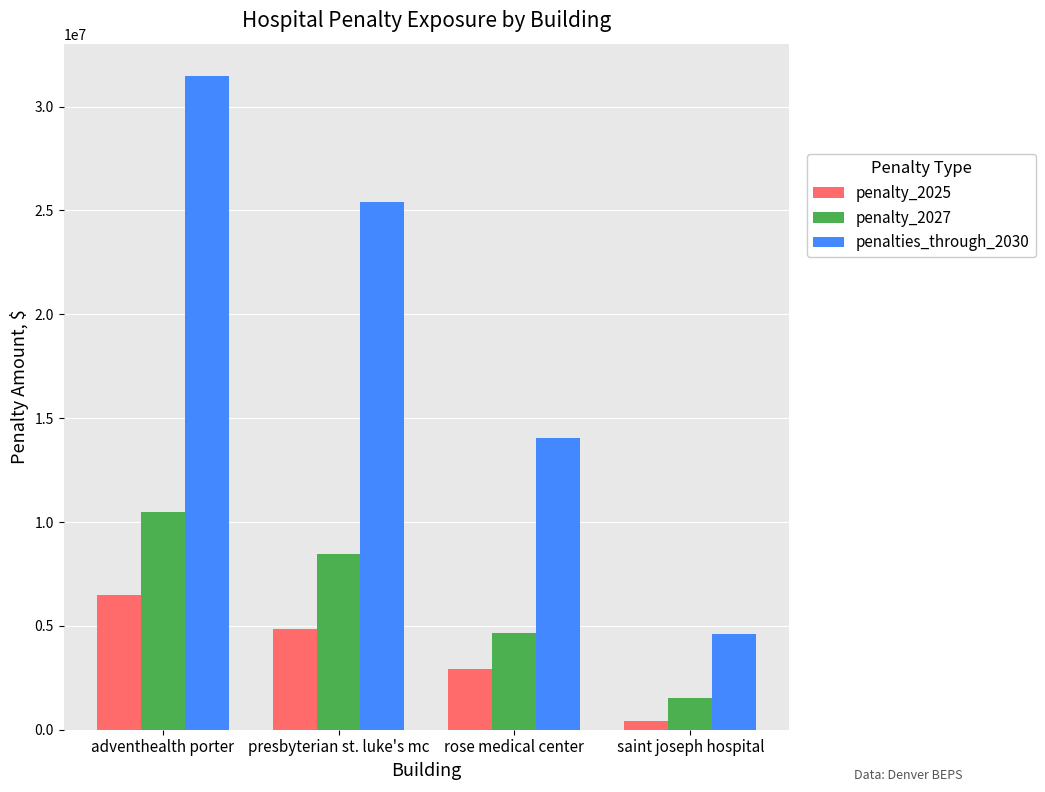

Rank the categories by penalties_through_2030 value from lowest to highest.

saint joseph hospital, rose medical center, presbyterian st. luke's mc, adventhealth porter